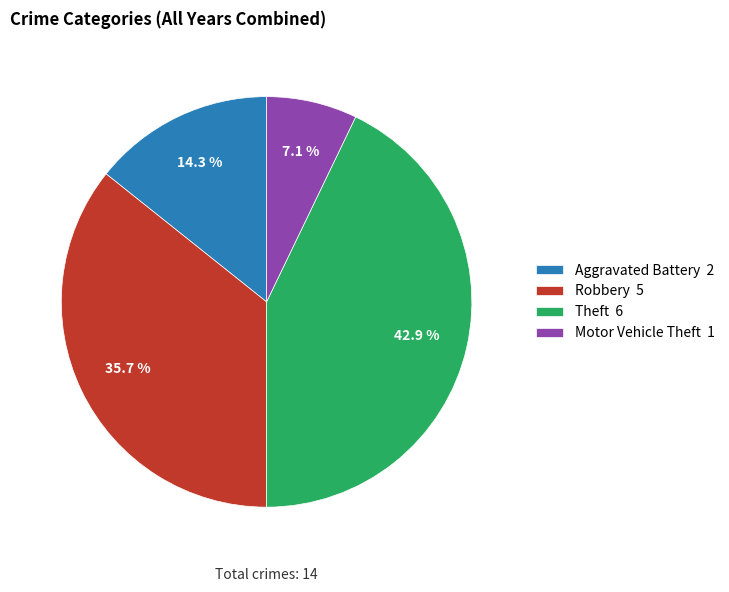

Approximately how many times larger is the value at Aggravated Battery 2 compared to Motor Vehicle Theft 1?

2.0